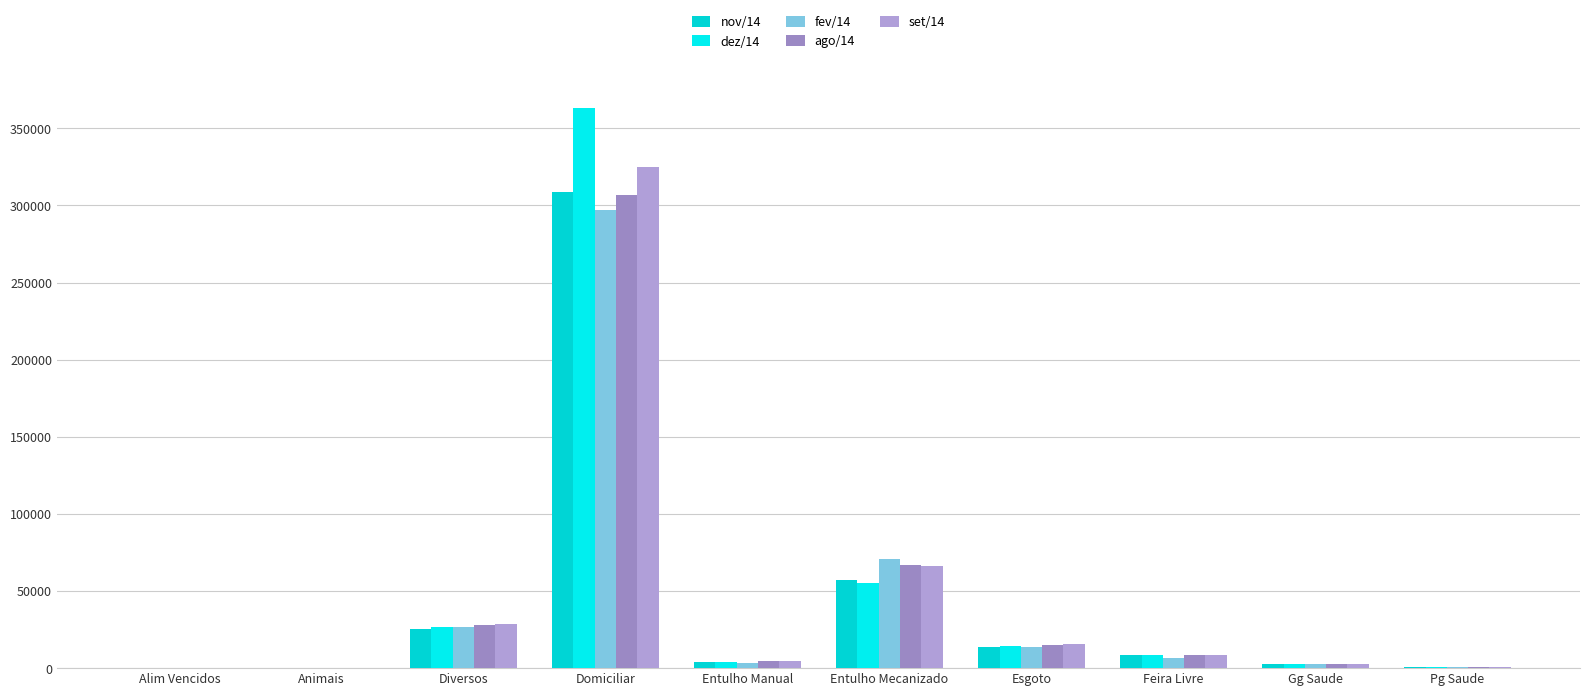

What is the difference between the fev/14 values at Animais and Pg Saude?

512.5